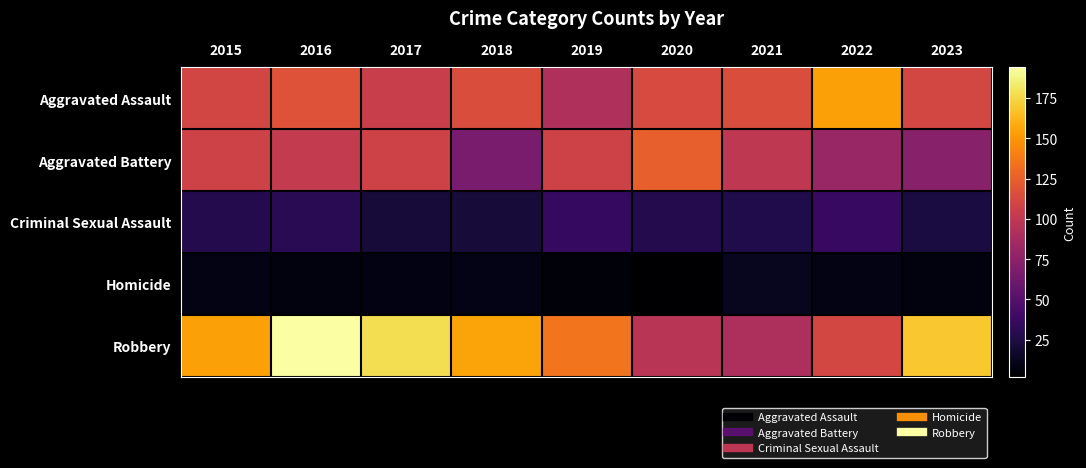

What is the minimum value shown in the chart?

2